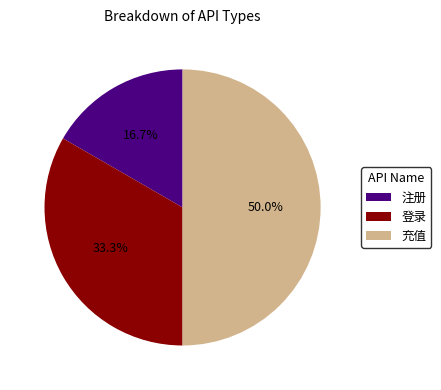

What is the smallest slice in the pie chart?

注册